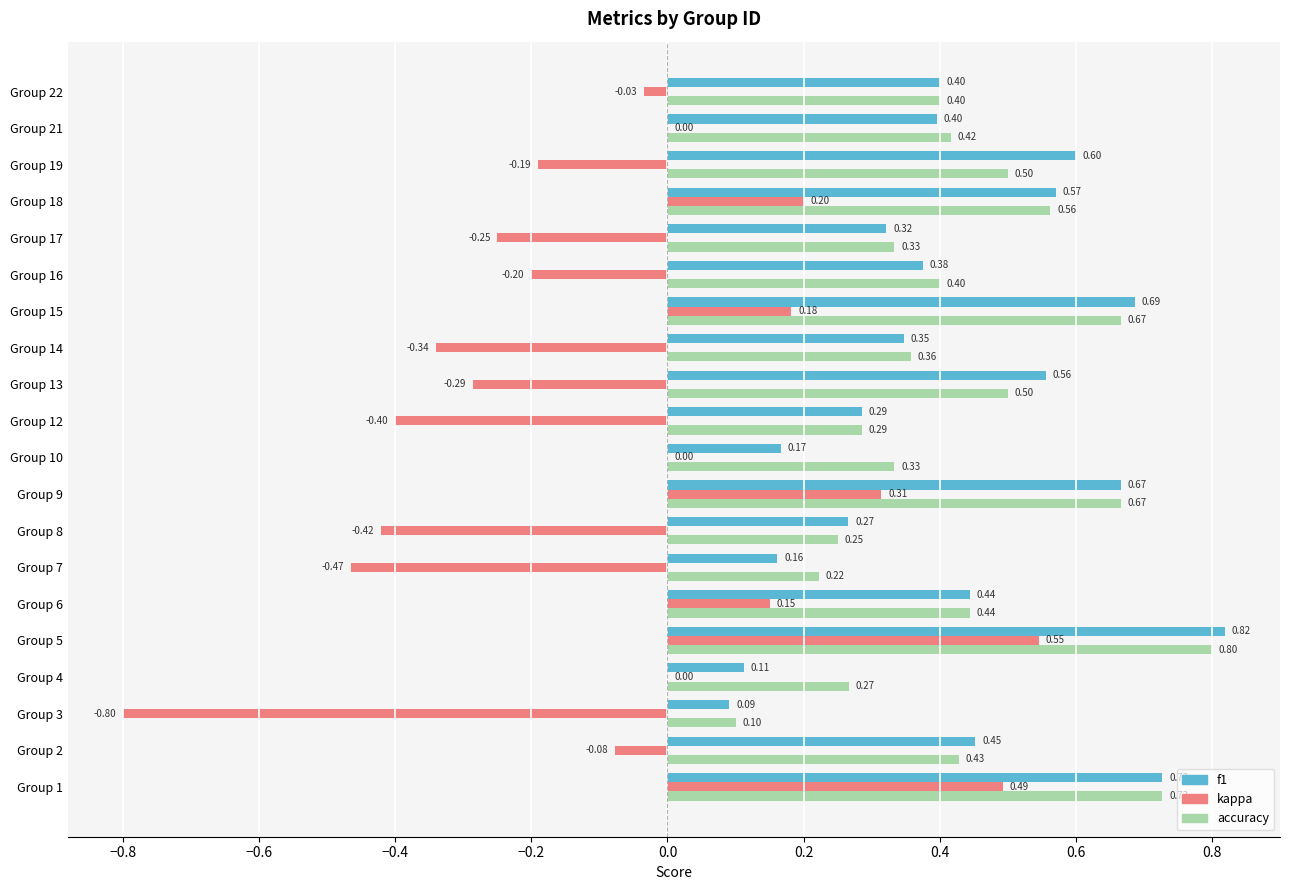

Is the value of f1 at Group 6 greater than the value of accuracy at Group 15?

No